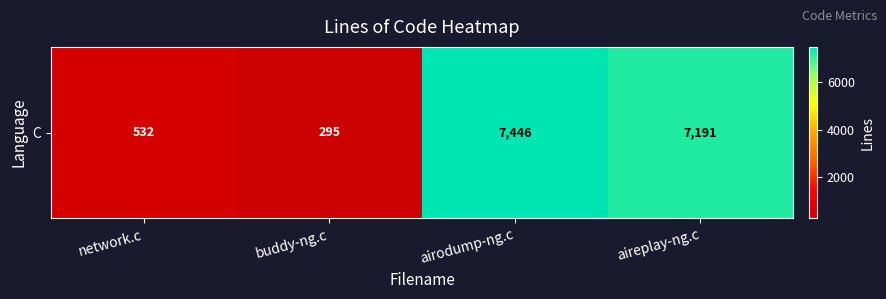

At which category does the chart reach its minimum across all series?

buddy-ng.c